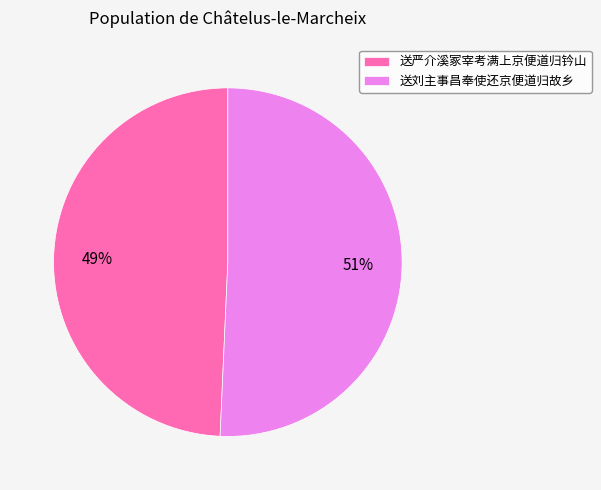

To the nearest percent, what is the average slice percentage?

50%